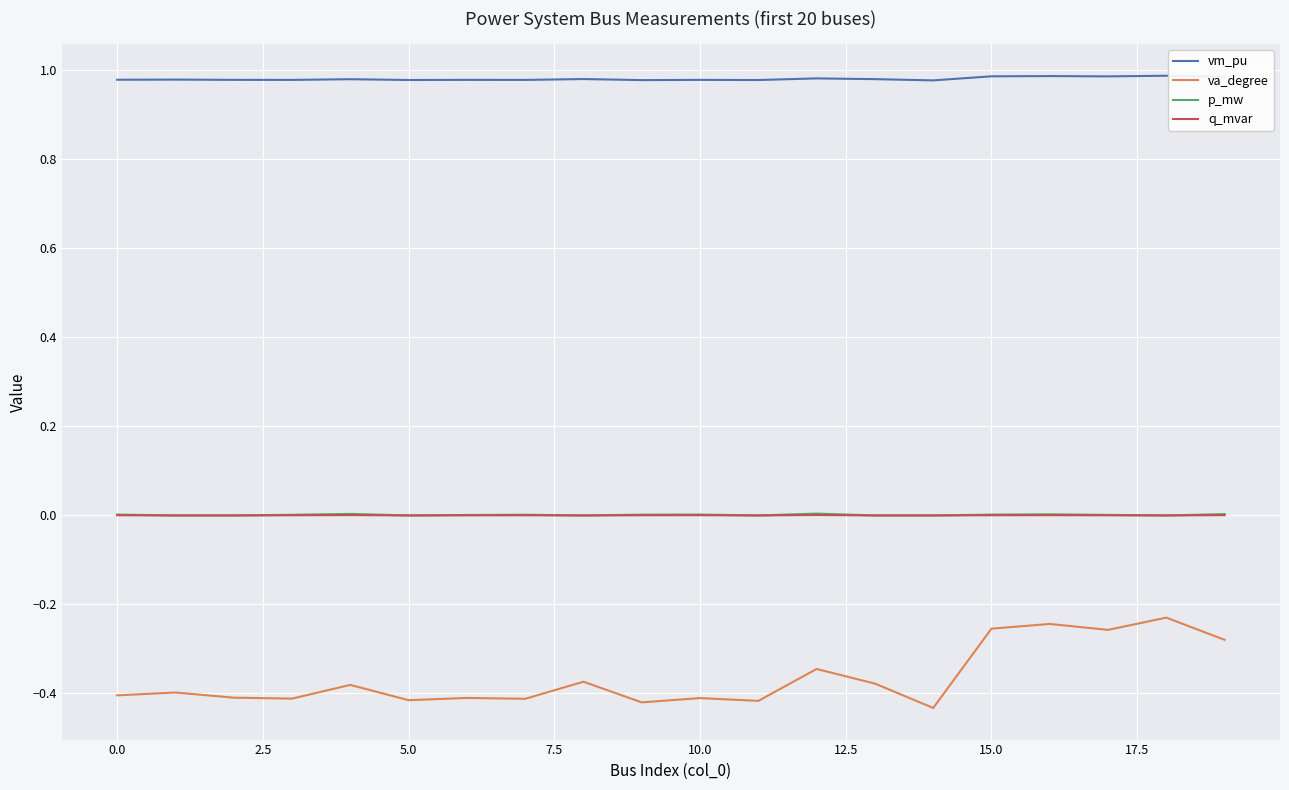

Which series has the widest spread of values?

va_degree